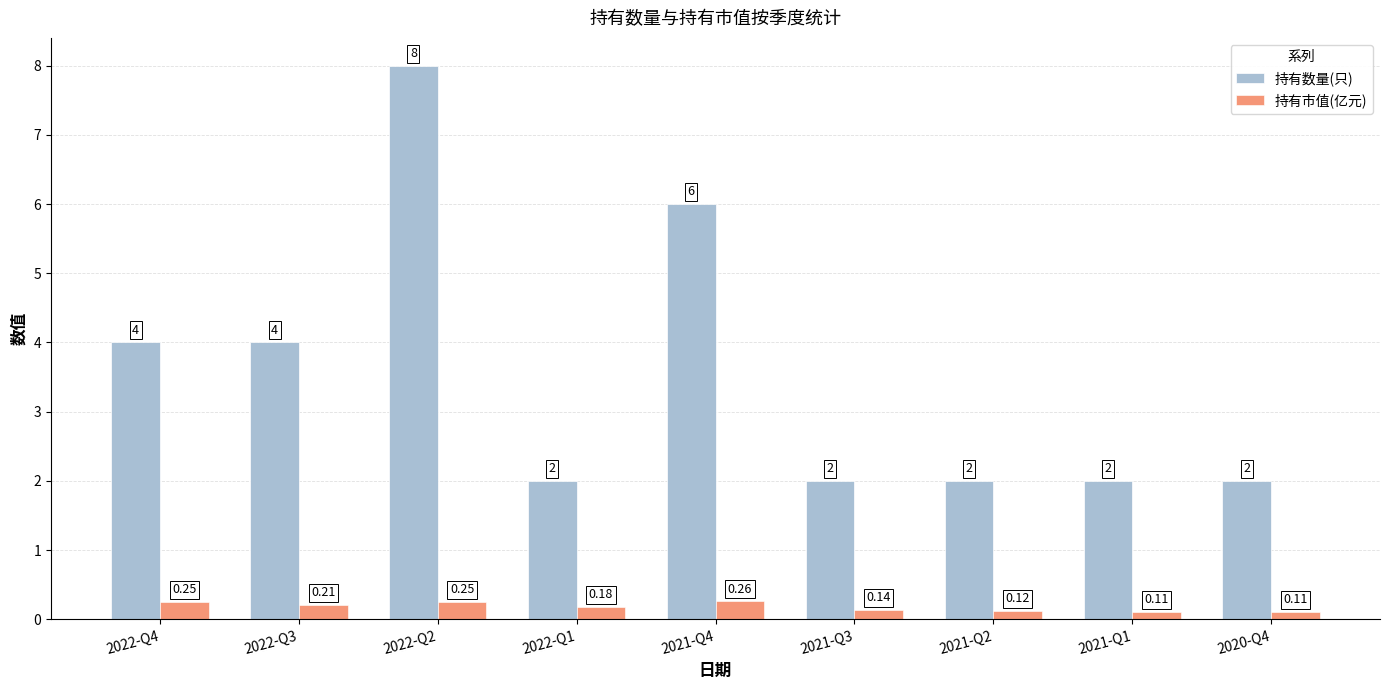

Rank the series by their average value, from lowest to highest.

持有市值(亿元), 持有数量(只)